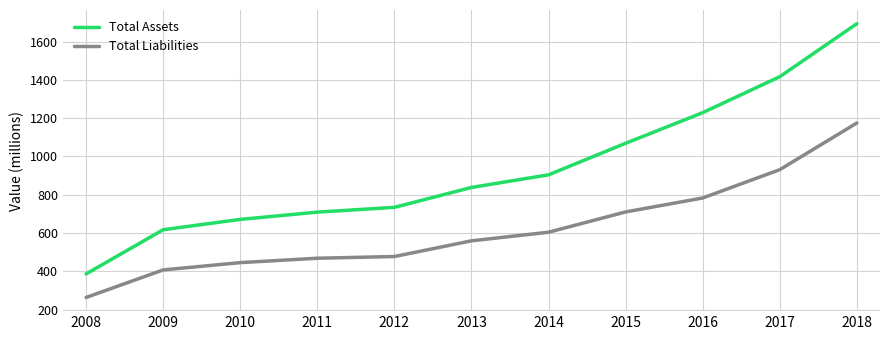

At how many categories does at least one series exceed 560?

10